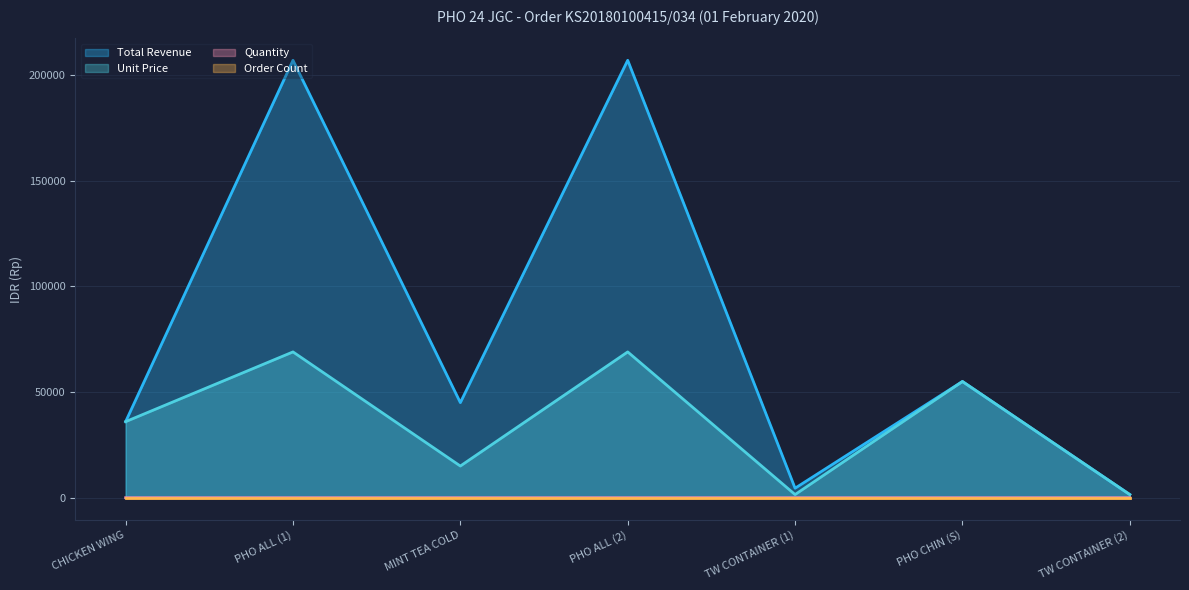

What is the label of the 1st point from the left?

CHICKEN WING